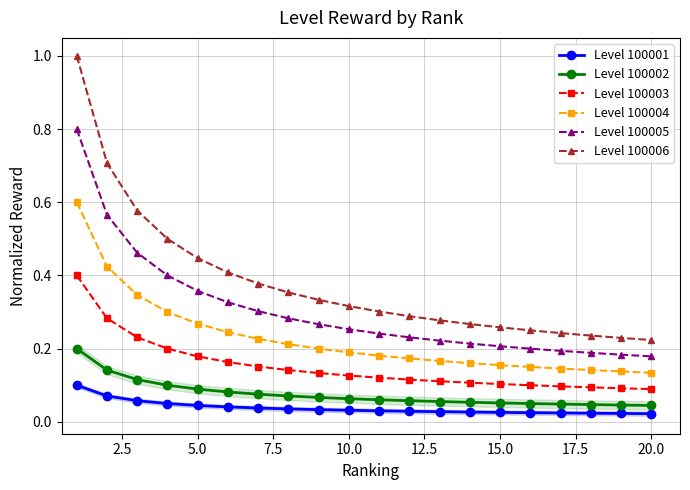

True or false: Level 100002 and Level 100006 cross at least once.

False